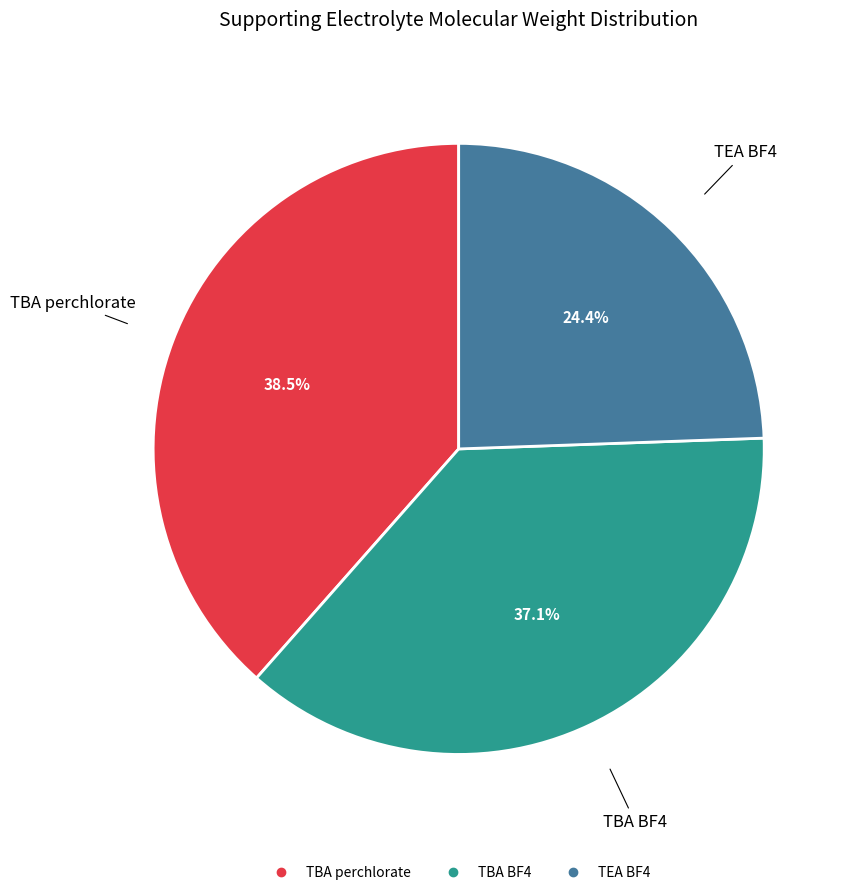

What is the total percentage of TEA BF4 and TBA perchlorate?

62.9%